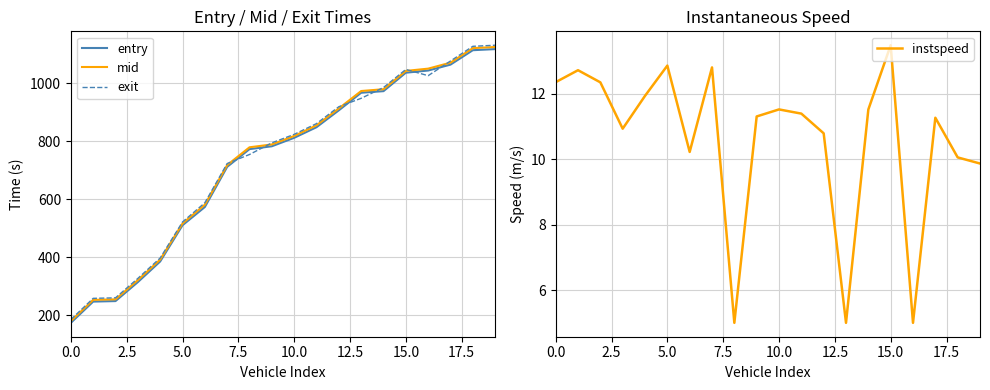

What are all the series names shown in the legend?

entry, mid, exit, instspeed